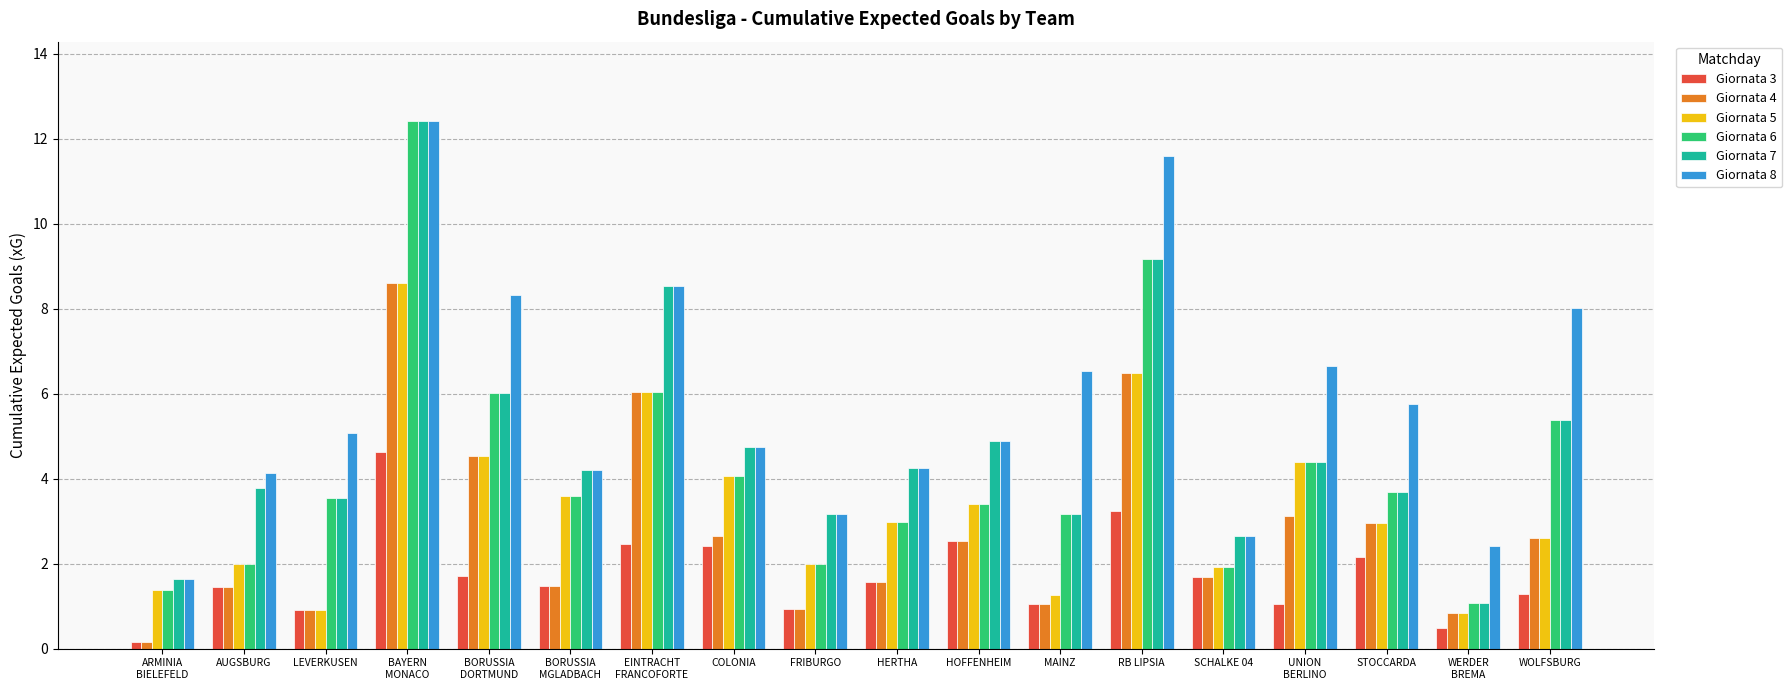

Which label corresponds to the largest value in the chart?

BAYERN
MONACO